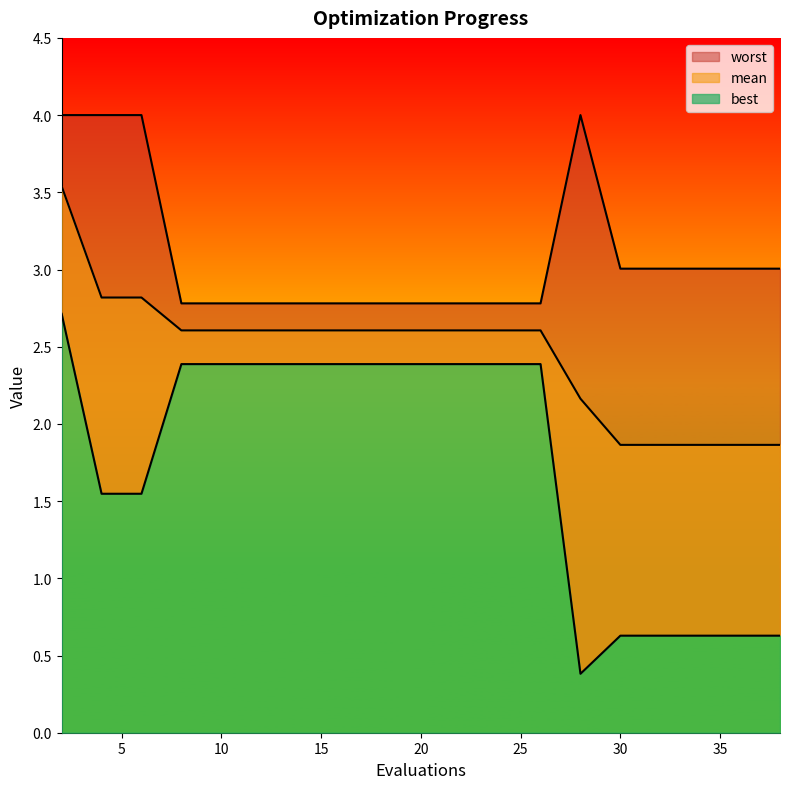

Rank the series by their average value, from lowest to highest.

best, mean, worst